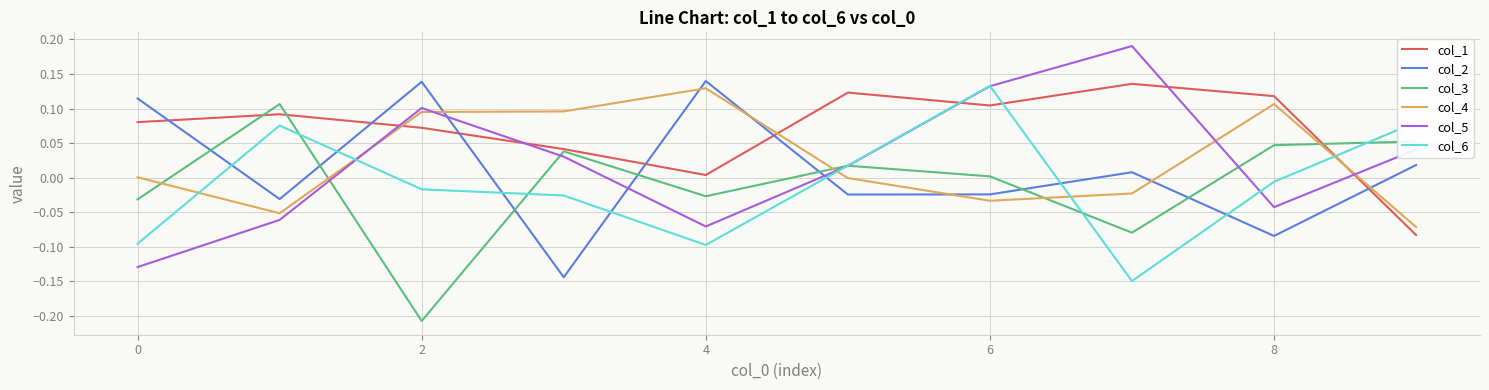

How many times do col_3 and col_5 cross each other?

4